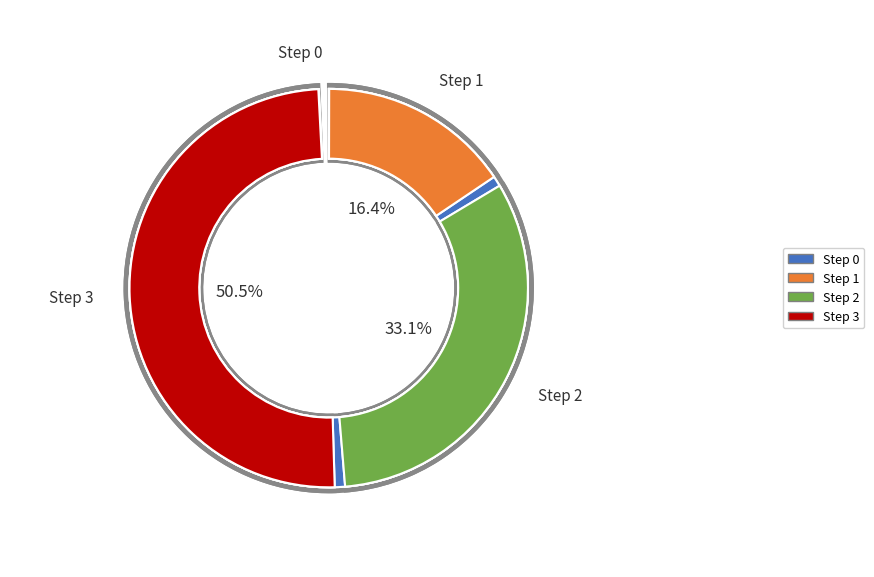

Which category has the biggest portion of the pie?

Step 3